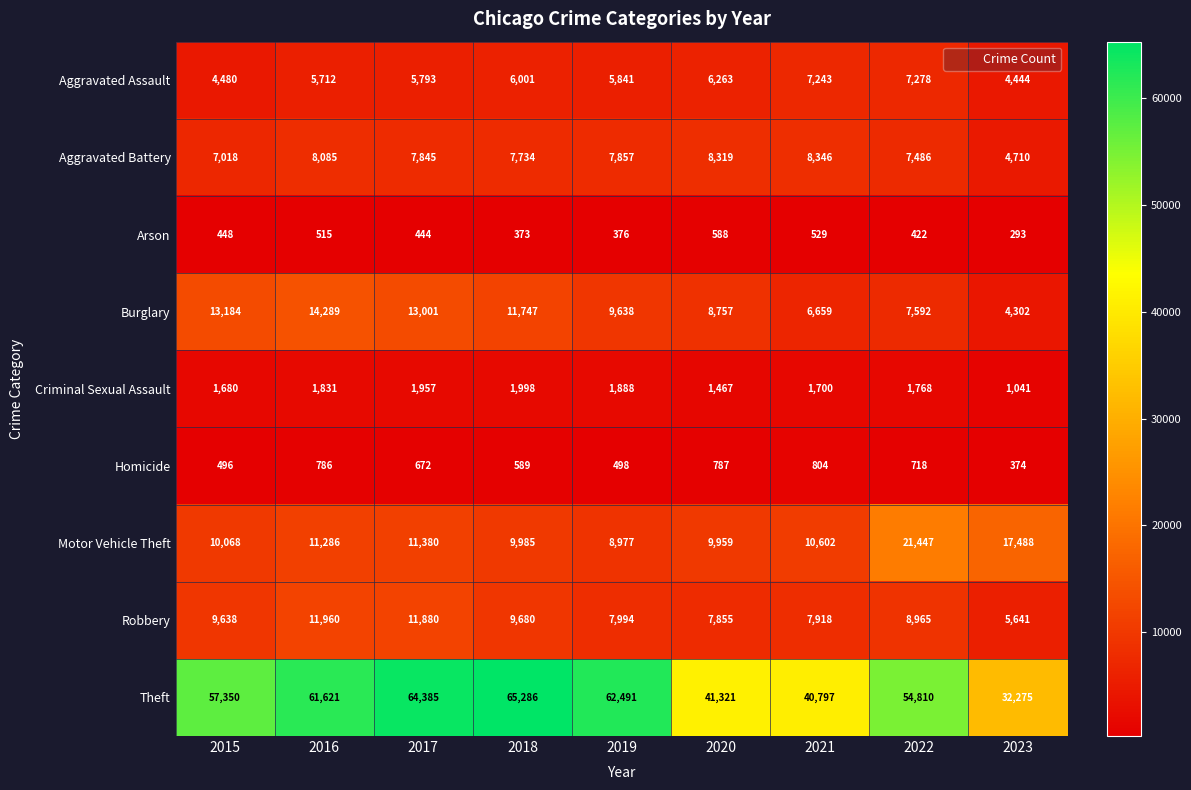

What is the difference between the maximum and second lowest values in the Theft series?

24489